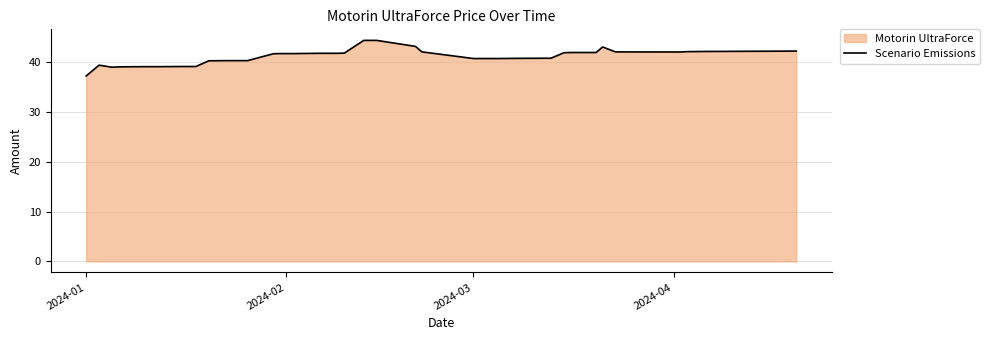

What is the maximum value shown in the chart?

44.3